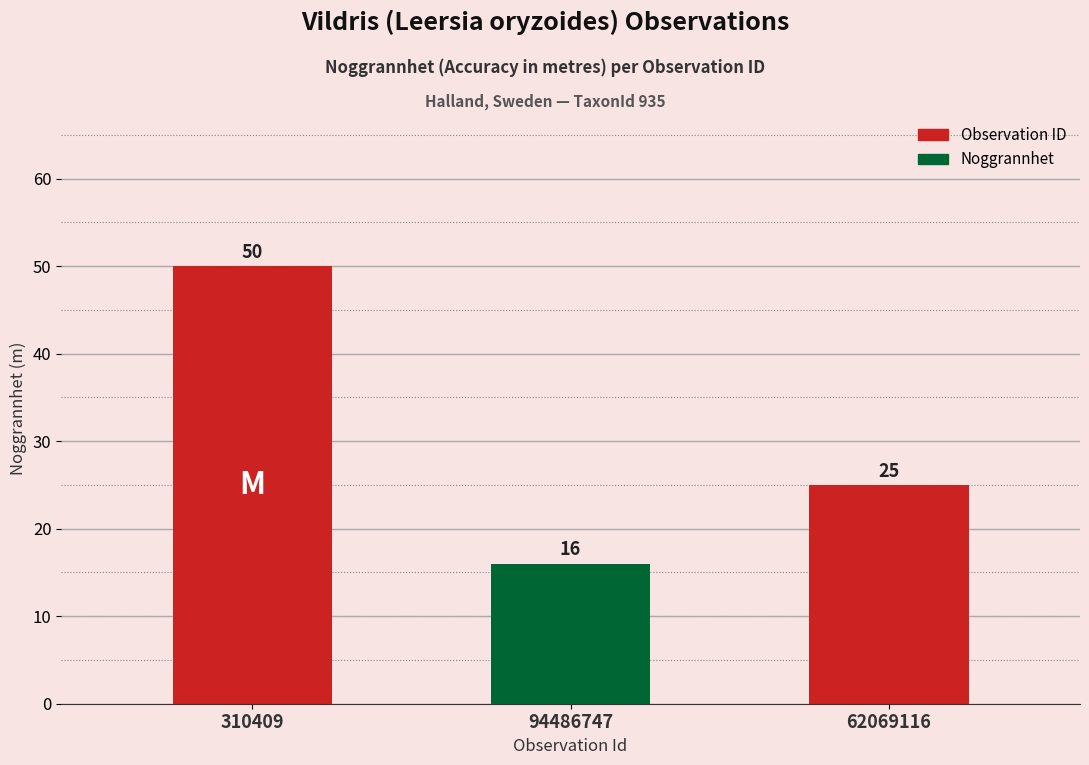

The chart shows a value of 25 at 94486747. True or false?

False